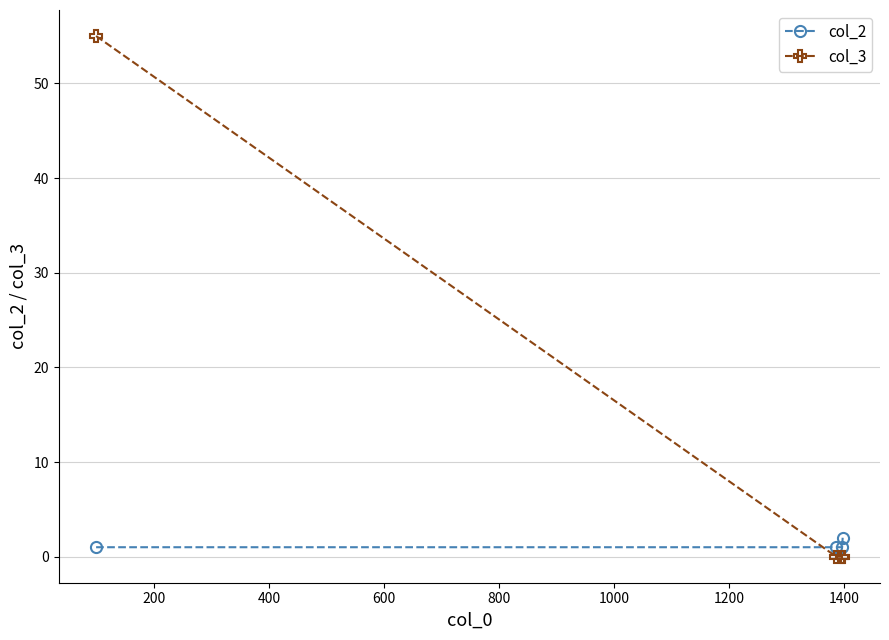

List the series in order of their peak value, lowest first.

col_2, col_3